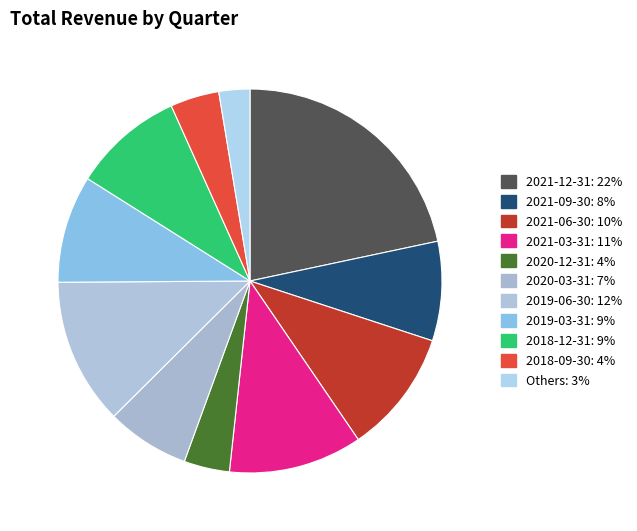

How many segments does this pie chart have?

11